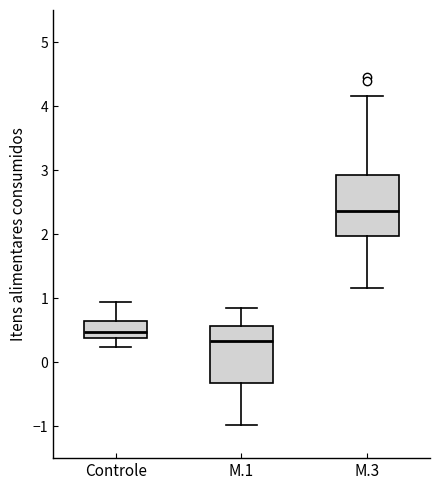

Where does the lower whisker of the box for Controle end on the y-axis? The values are not printed on the chart, so give them approximately, as read against the axis.

0.2